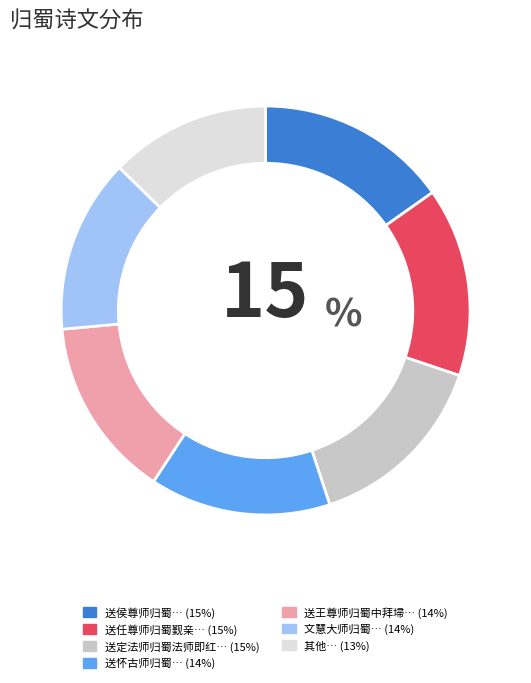

Is there a majority slice in this chart?

No